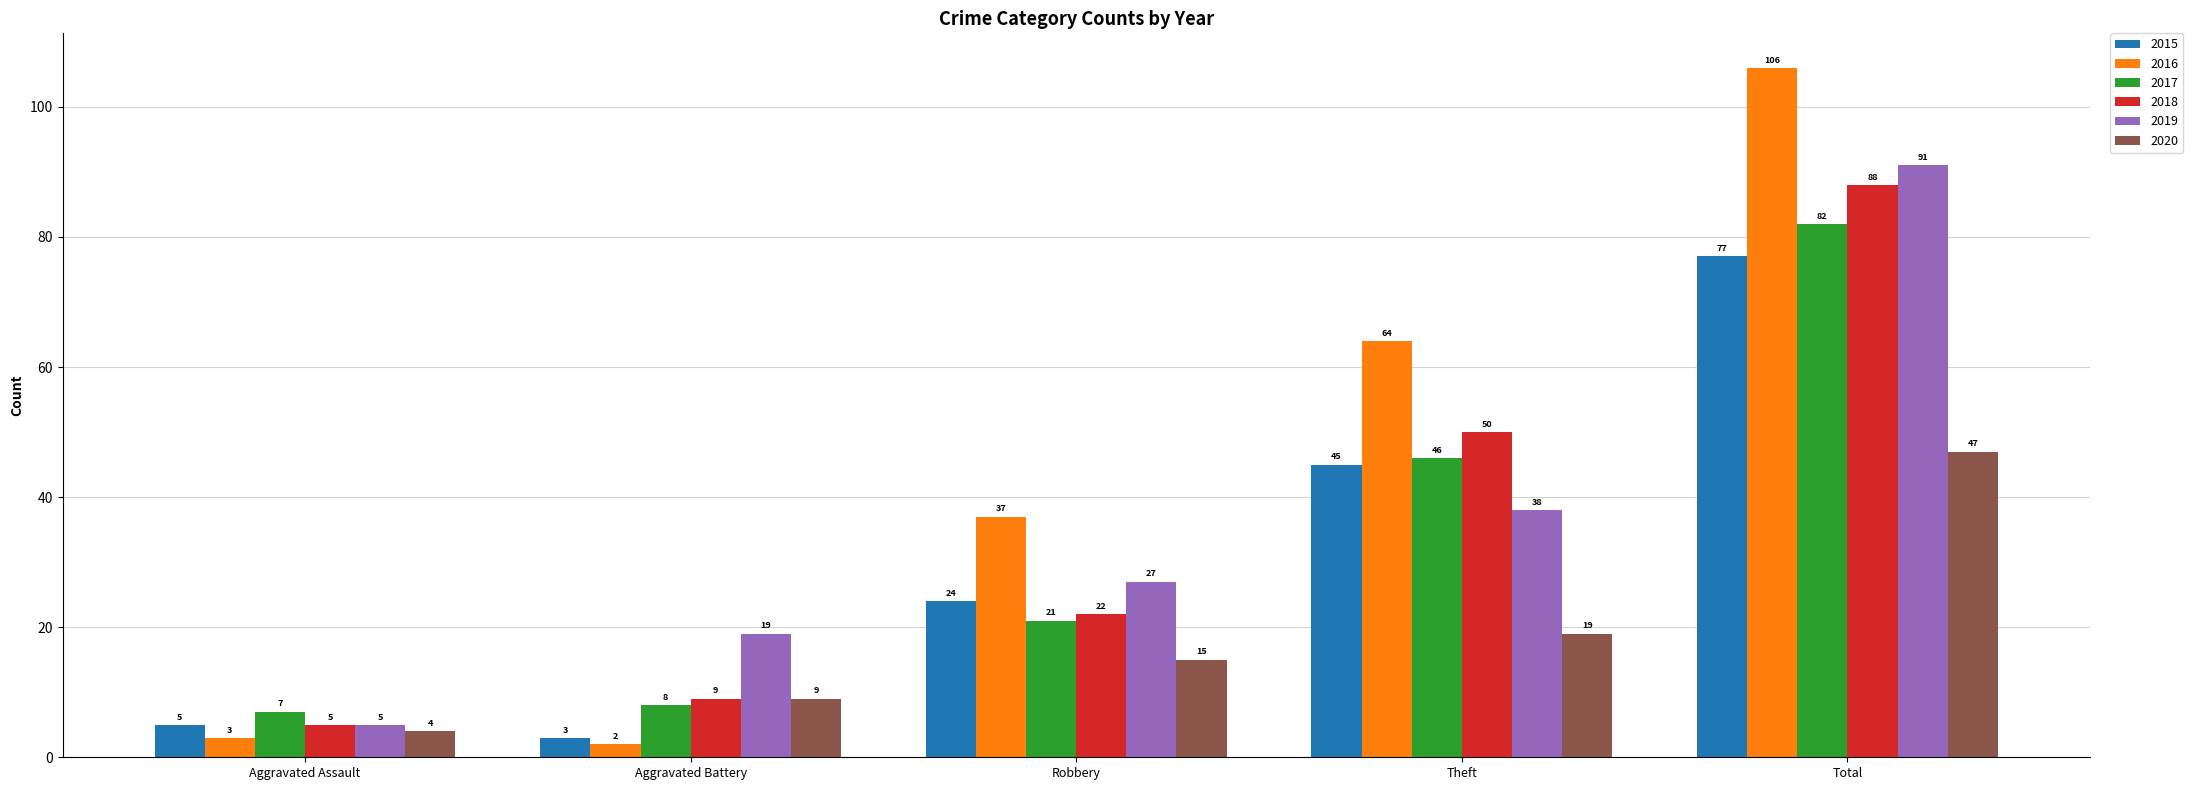

At which label is 2018 closest to 46?

Theft